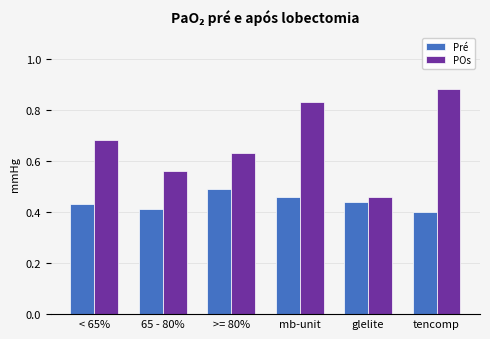

Which series has the largest total across all categories?

POs